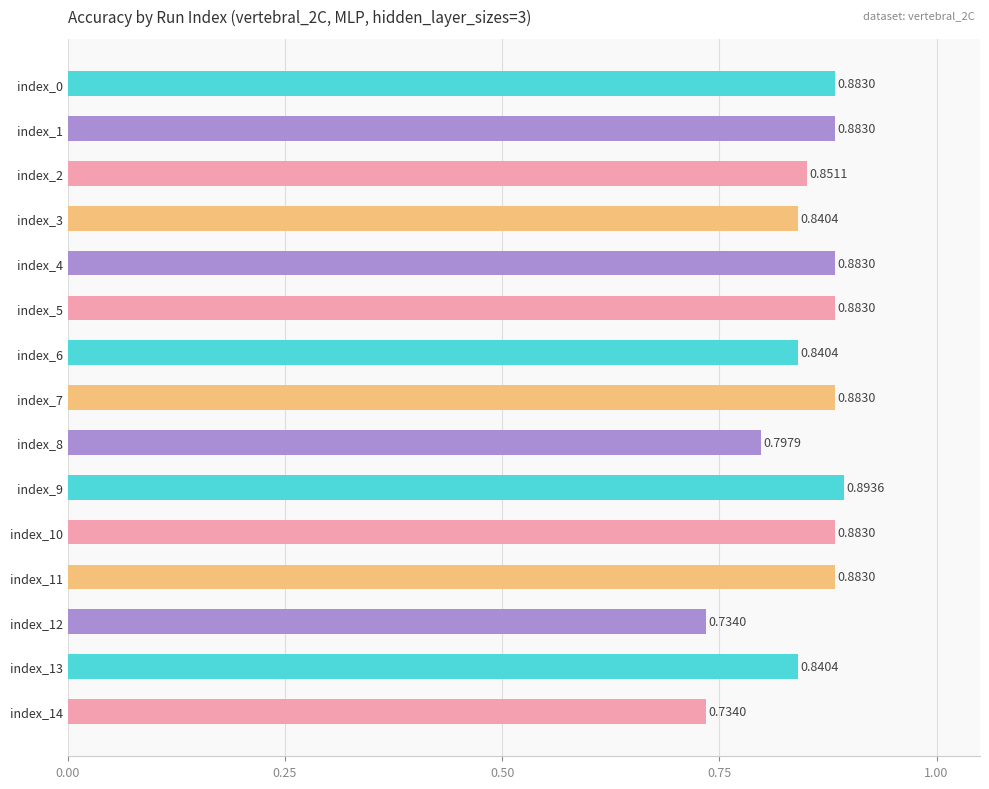

Which has a higher value, index_12 or index_11?

index_11